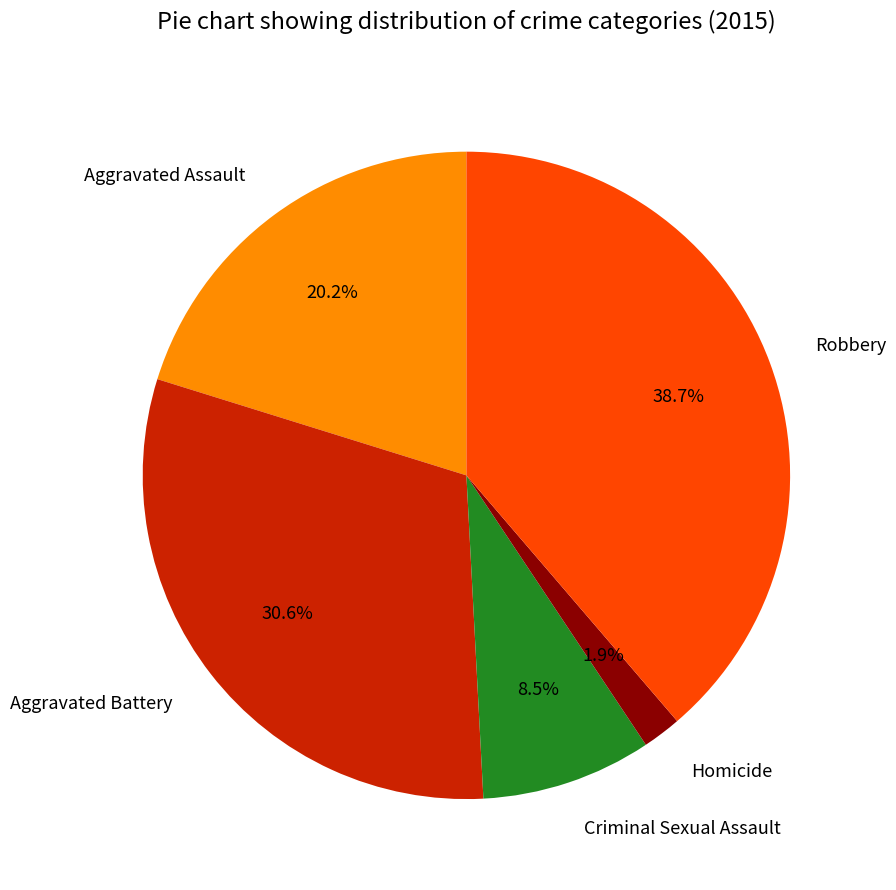

To the nearest percent, what portion does Homicide represent?

2%